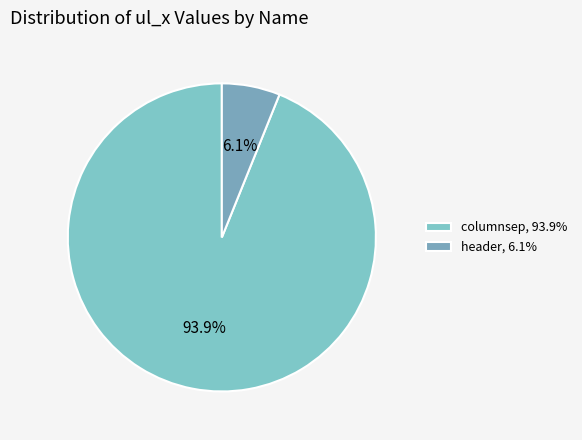

What percentage is NOT represented by columnsep?

6.1%